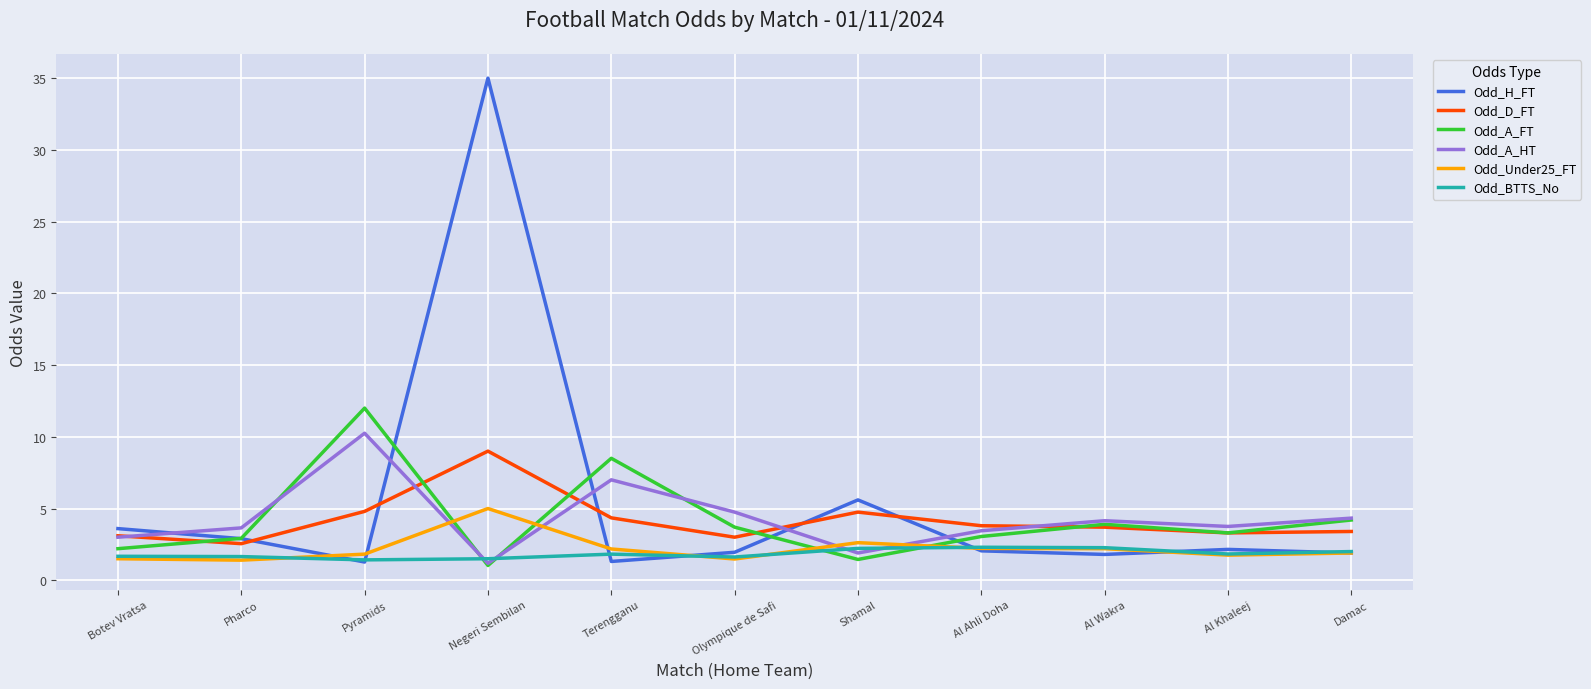

List the series in order of their peak value, lowest first.

Odd_BTTS_No, Odd_Under25_FT, Odd_D_FT, Odd_A_HT, Odd_A_FT, Odd_H_FT